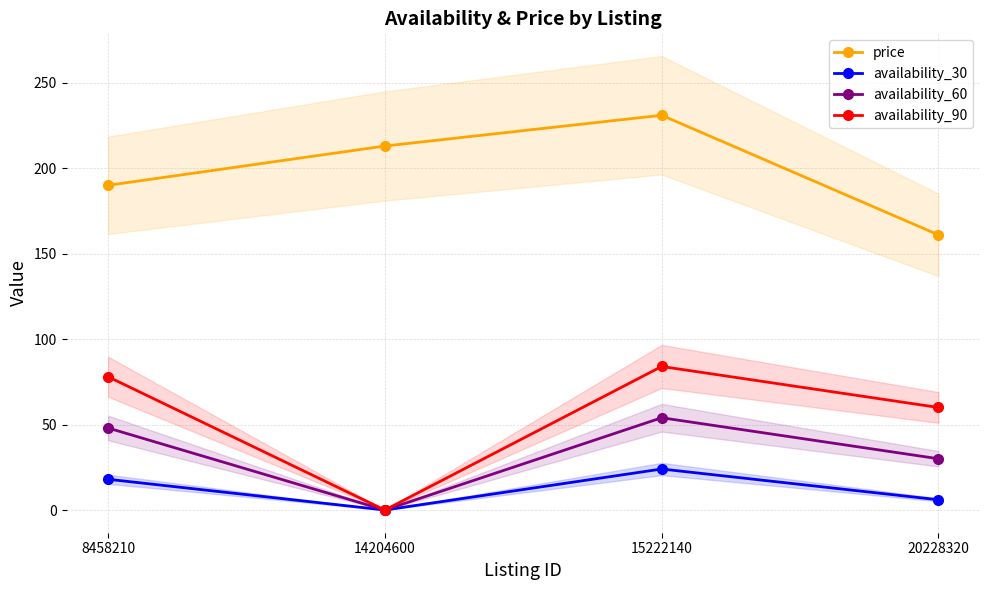

At which category is the sum across all series the highest?

15222140